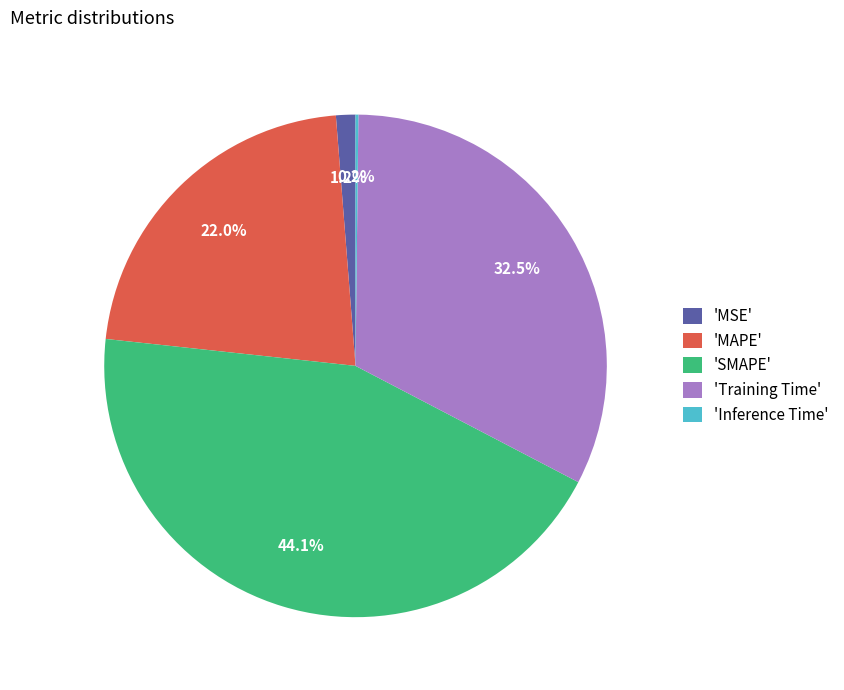

Does any single category account for the majority?

No